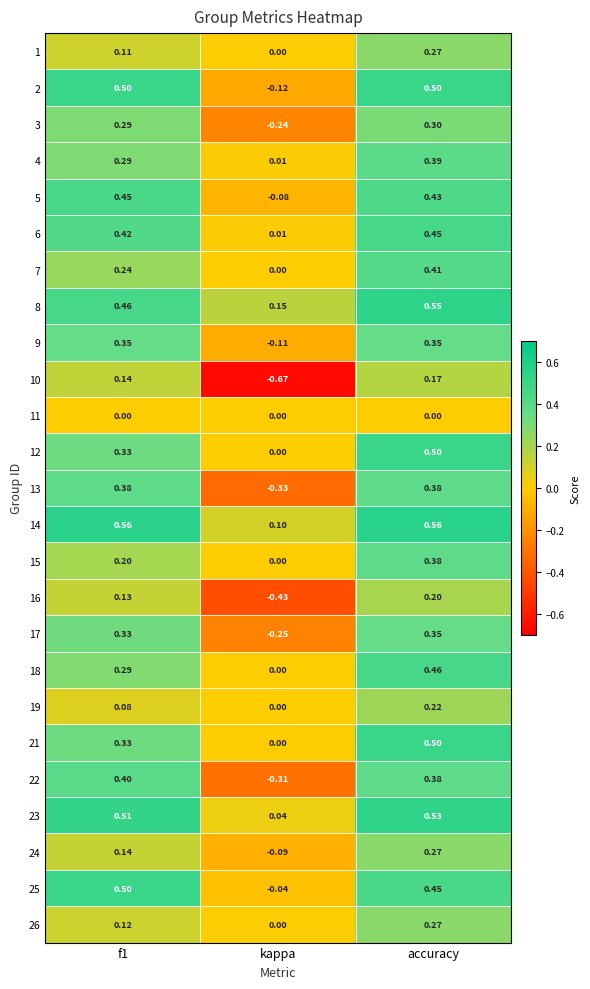

Where is 14 nearest to the value 0?

kappa